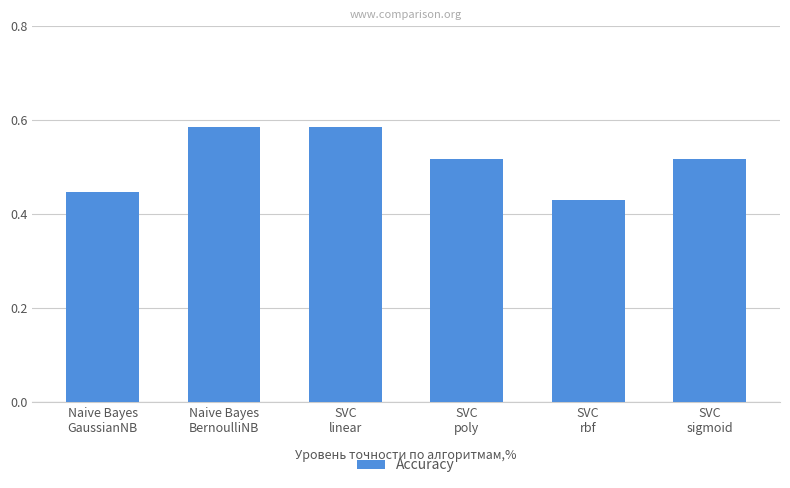

What is the difference between the second highest and minimum values?

0.2